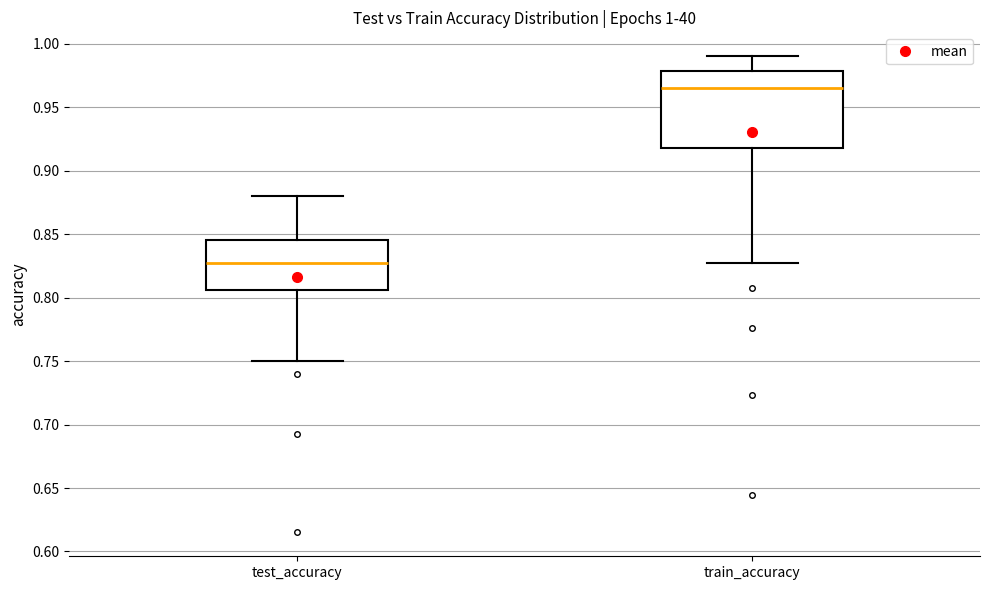

Which box's median line is the highest?

train_accuracy